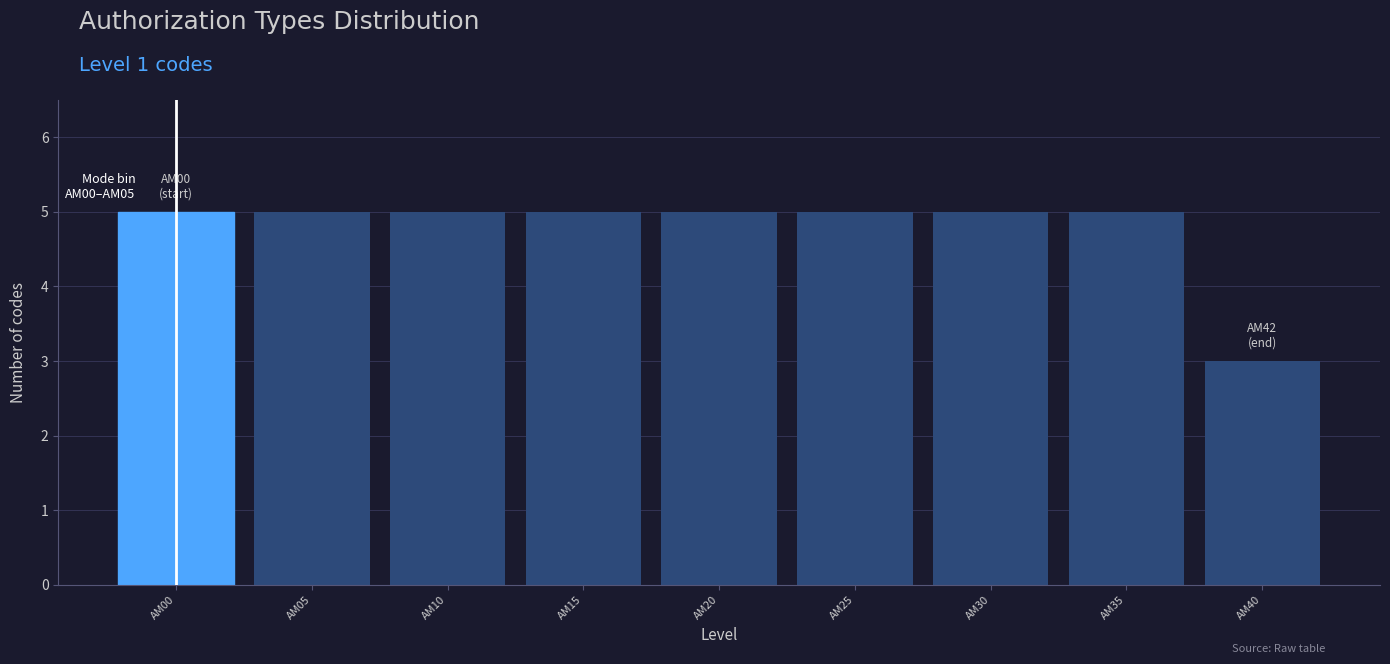

Reading right to left, transcribe all the data shown in this chart.

AM40=3	AM35=5	AM30=5	AM25=5	AM20=5	AM15=5	AM10=5	AM05=5	AM00=5